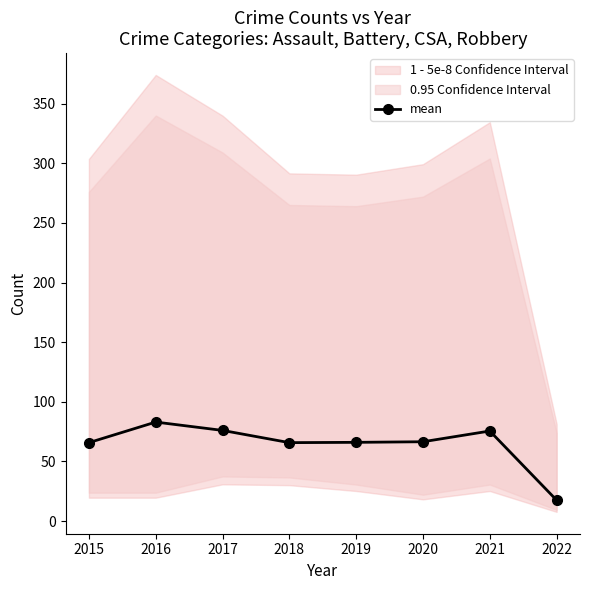

List the labels in order of value, largest first.

2016, 2017, 2021, 2020, 2019, 2015, 2018, 2022